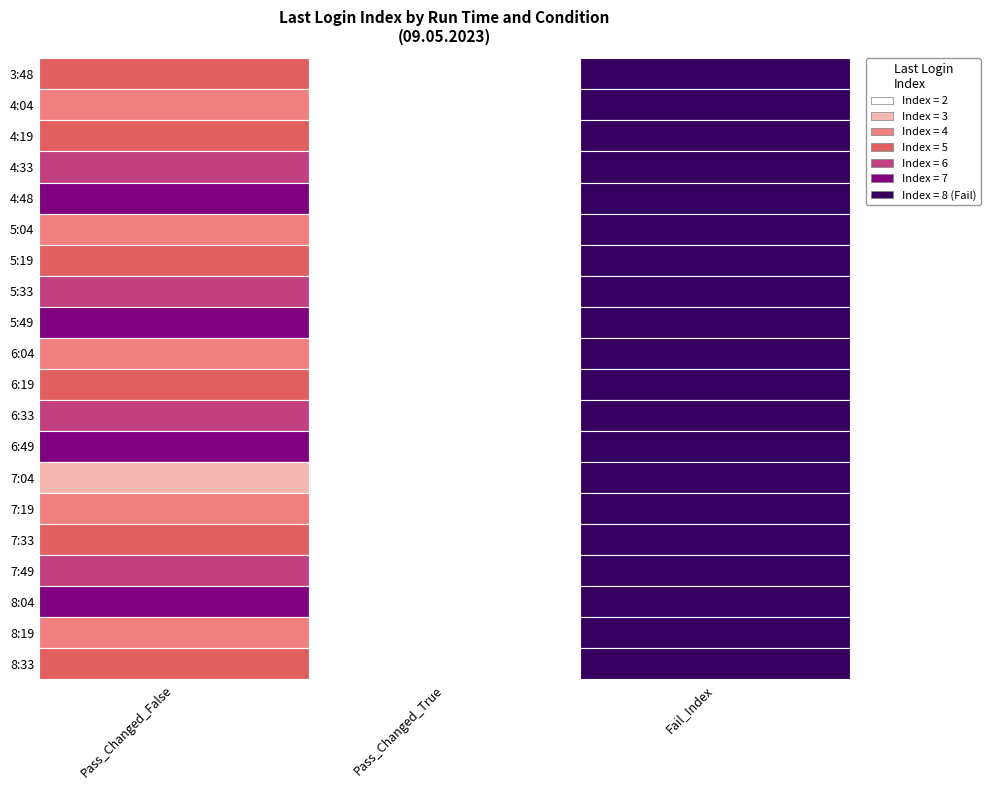

Which series has the widest spread of values?

Pass_Changed_False